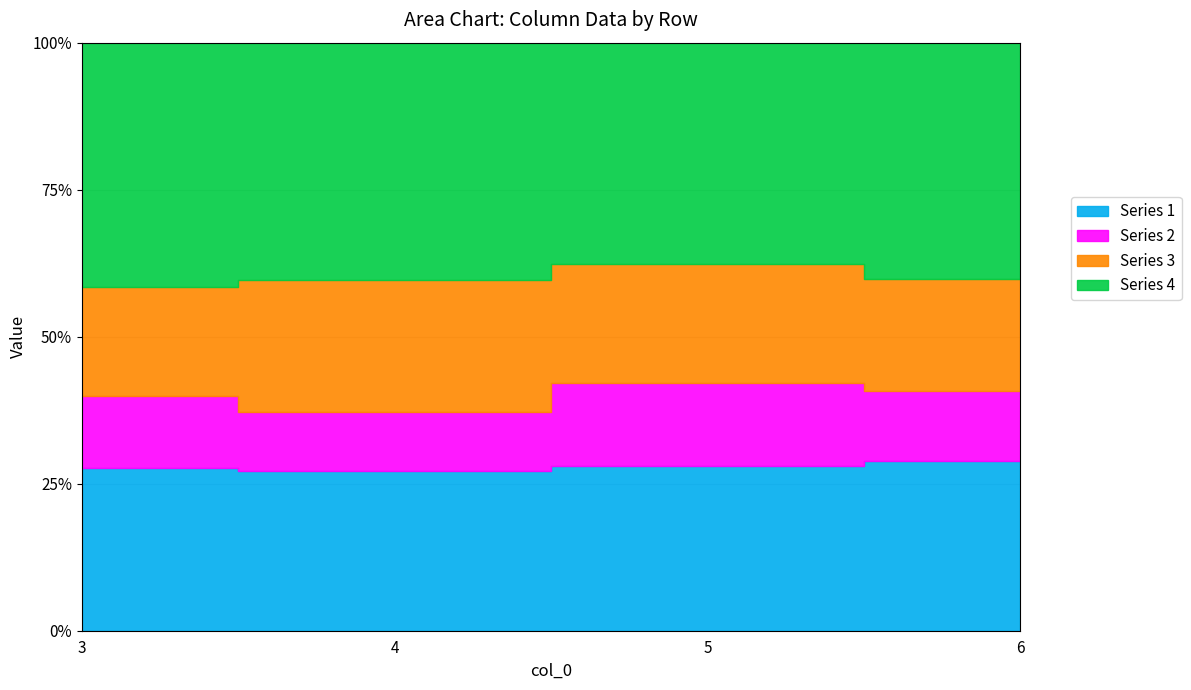

True or false: Series 2 has a value of 34 at 6.

True